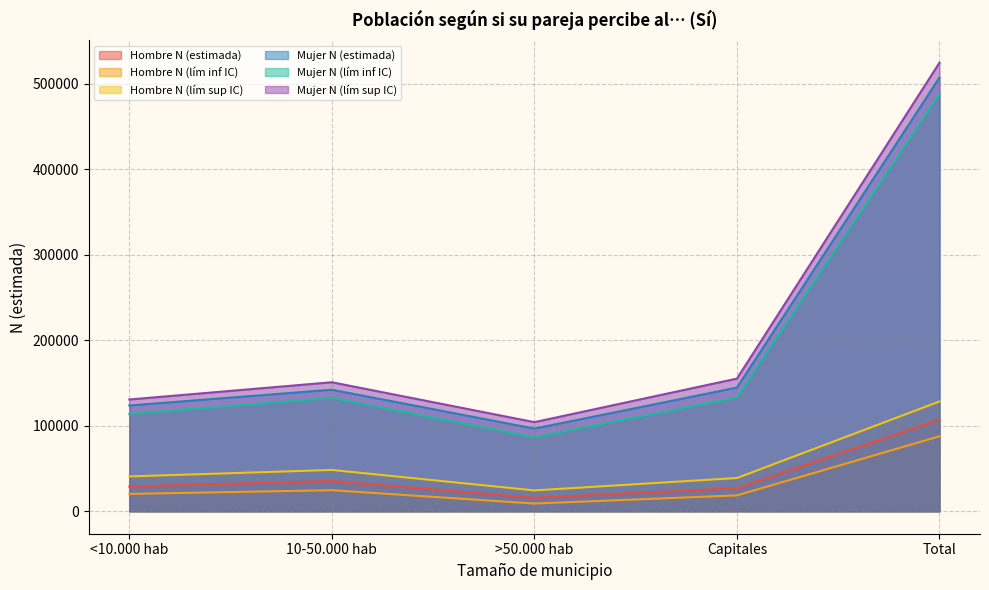

True or false: Hombre N (estimada) and Mujer N (lím sup IC) intersect in this chart.

False